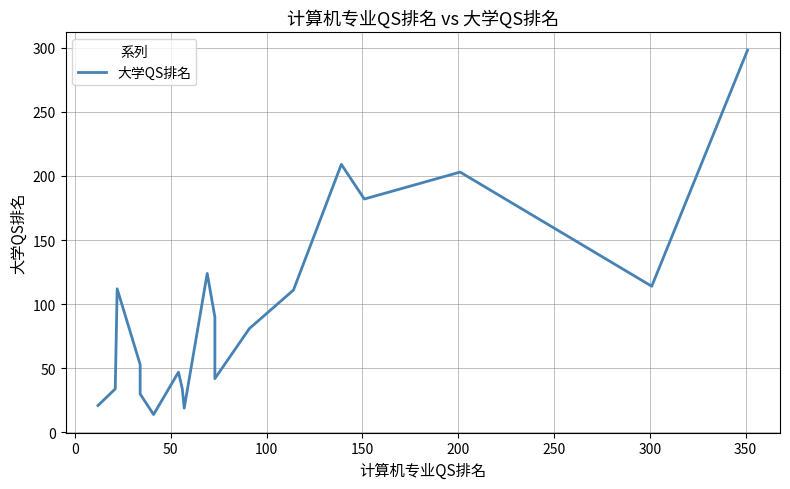

What is the greatest value displayed?

298